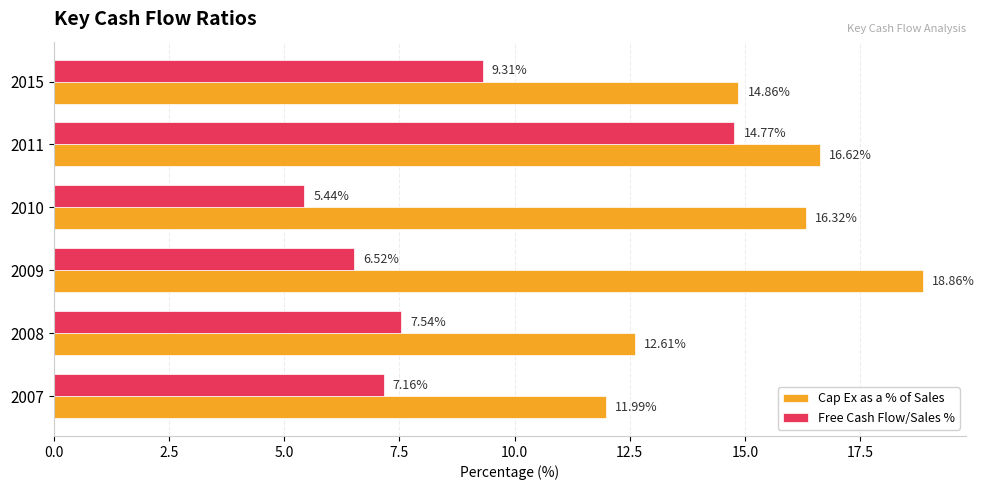

Rank the categories by Cap Ex as a % of Sales value from lowest to highest.

2007, 2008, 2015, 2010, 2011, 2009